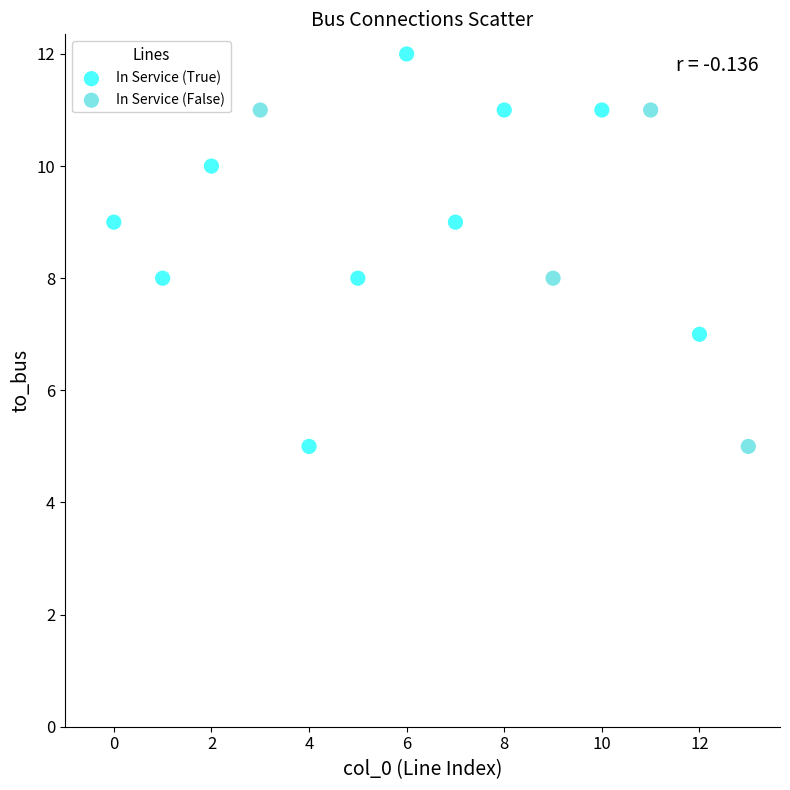

Which series contains the highest Y value?

In Service (True)